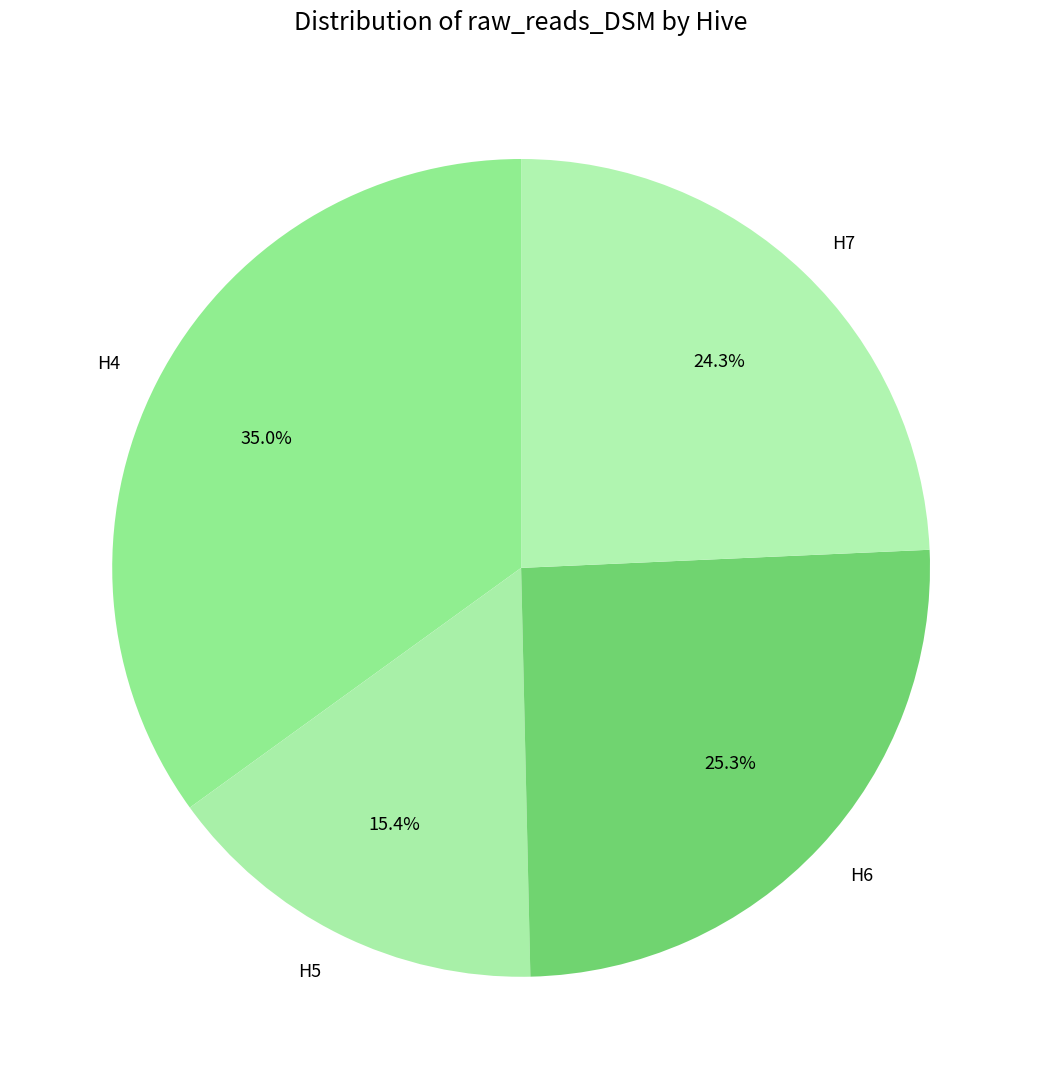

The H4 slice represents 25% of the pie. True or false?

False